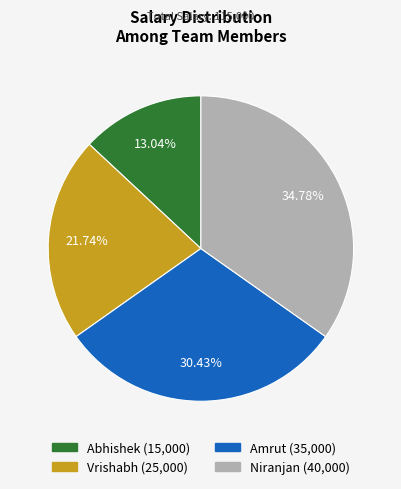

What is the total percentage of Abhishek and Niranjan?

47.8%